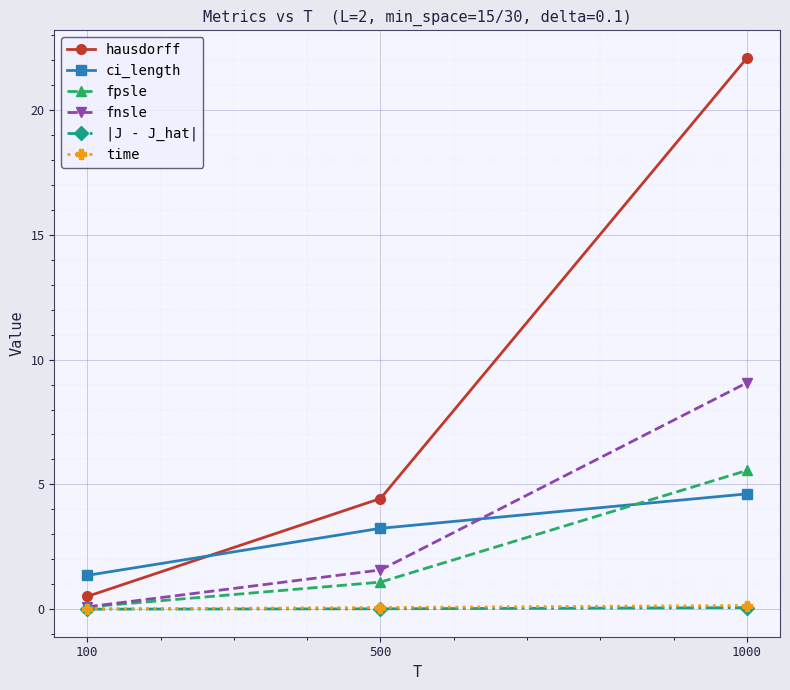

Which series has the largest range (max minus min)?

hausdorff